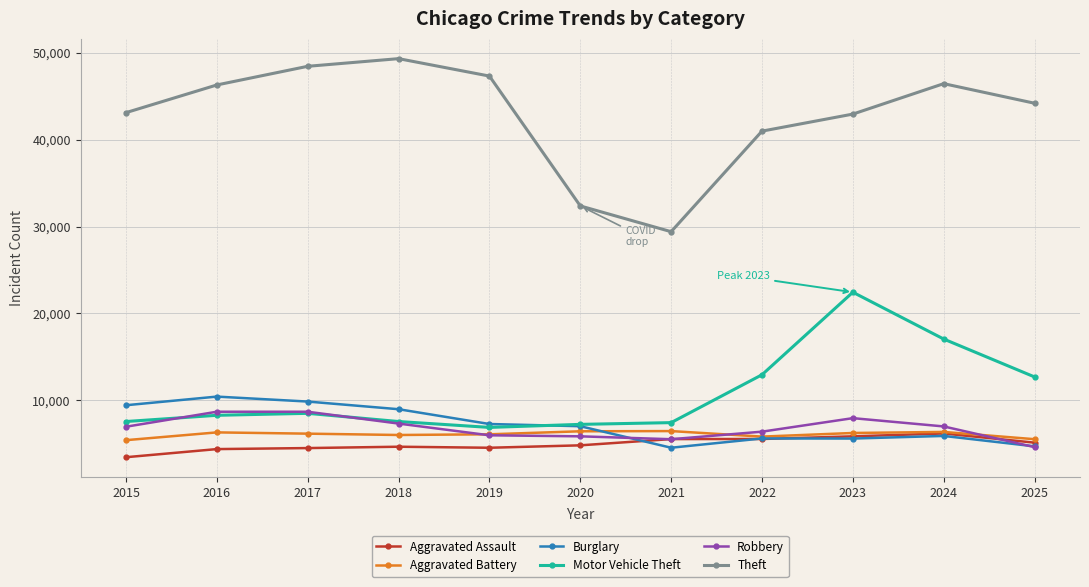

The Robbery series shows 10588 at 2024. True or false?

False